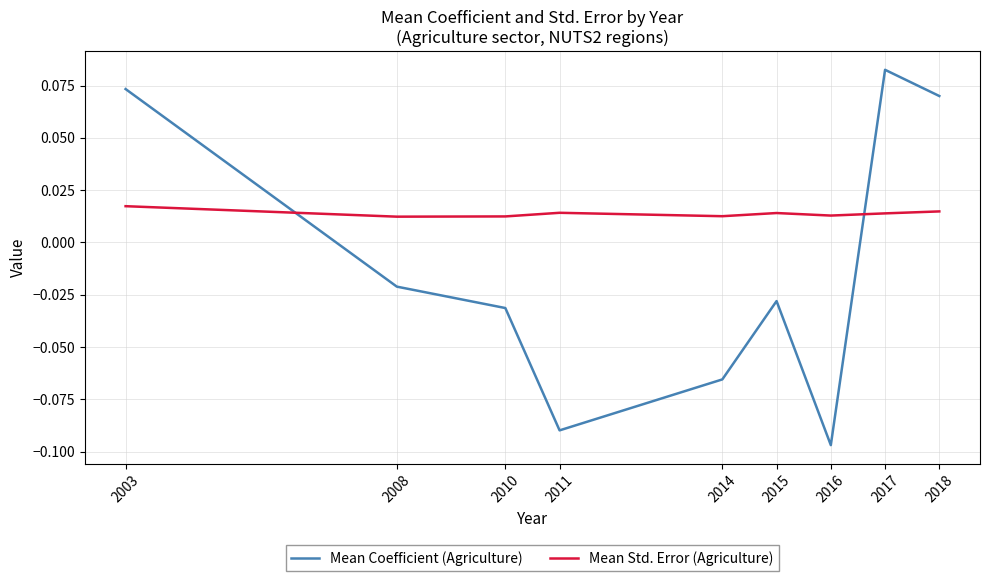

Which category has the lowest value in the Mean Coefficient (Agriculture) series?

2016